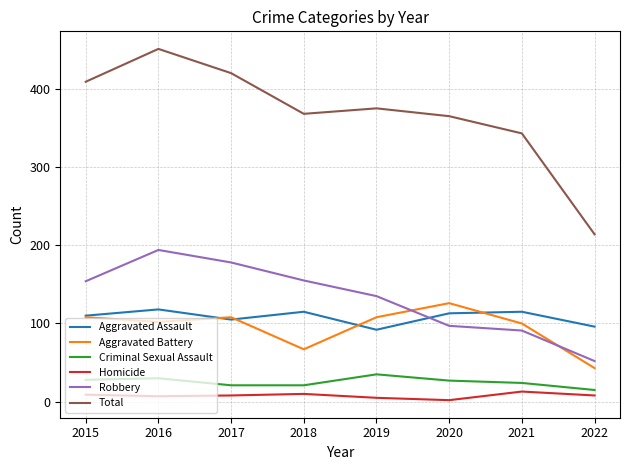

Does the chart have visible grid lines?

Yes